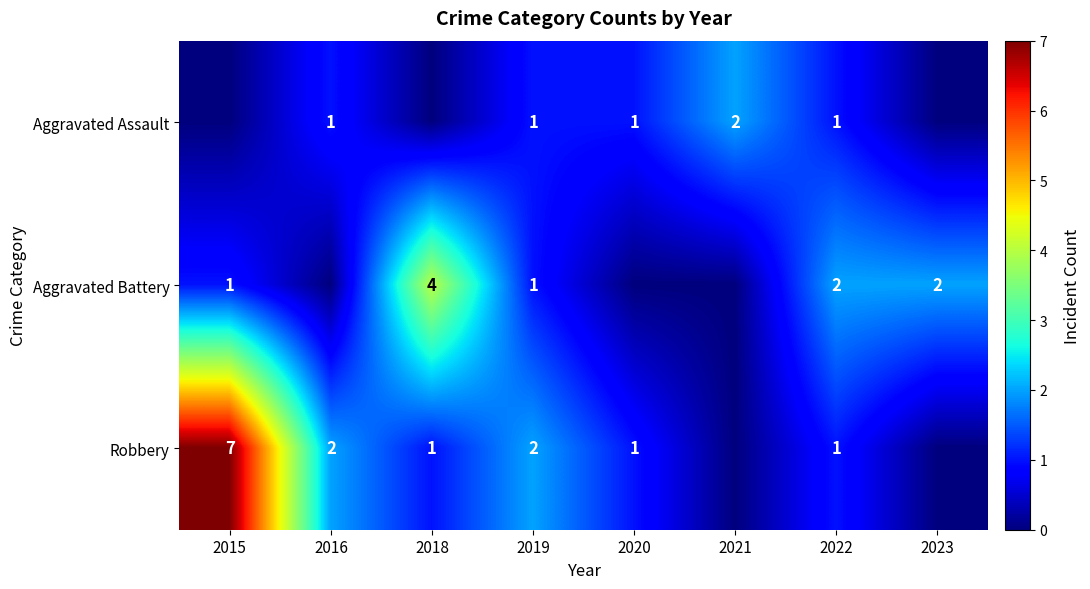

The Robbery series shows 7 at 2015. True or false?

True